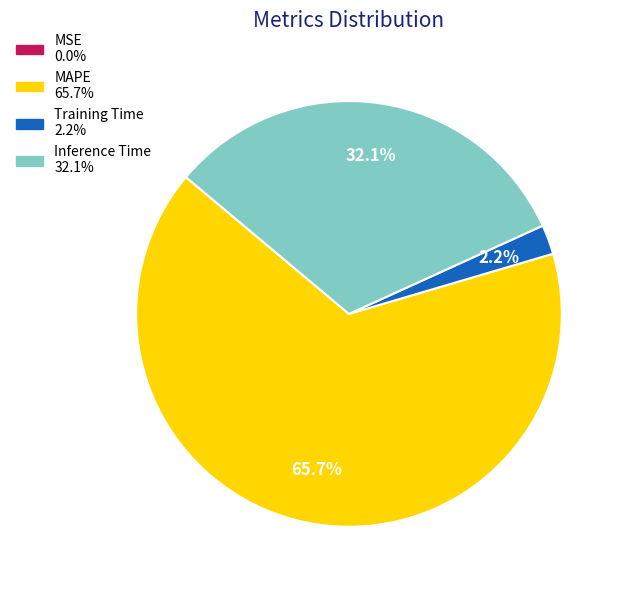

To the nearest percent, what portion does Training Time represent?

2%